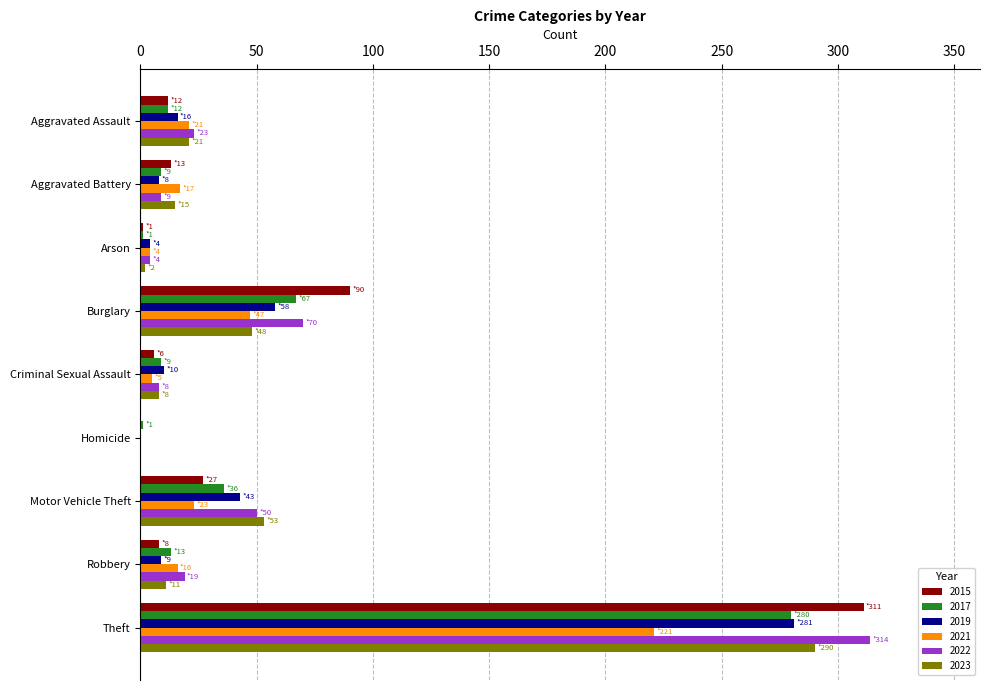

How many data points does each series have?

9